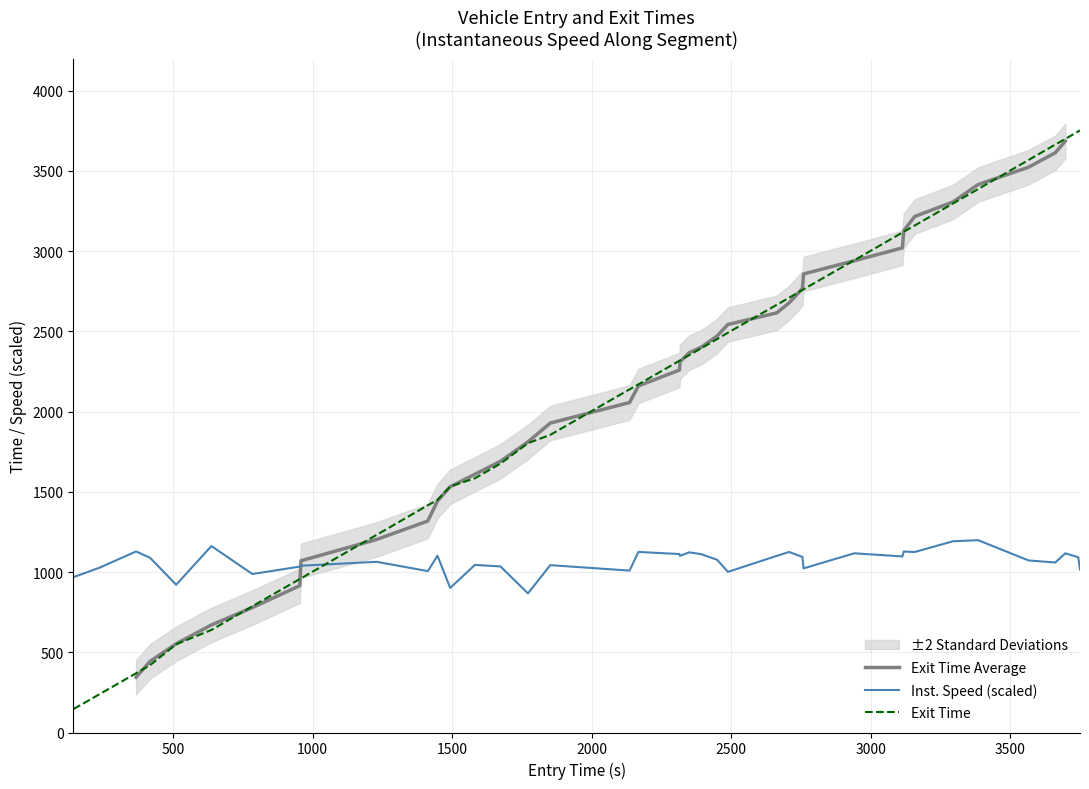

What is the lowest value of the Inst. Speed (scaled) series?

866.7